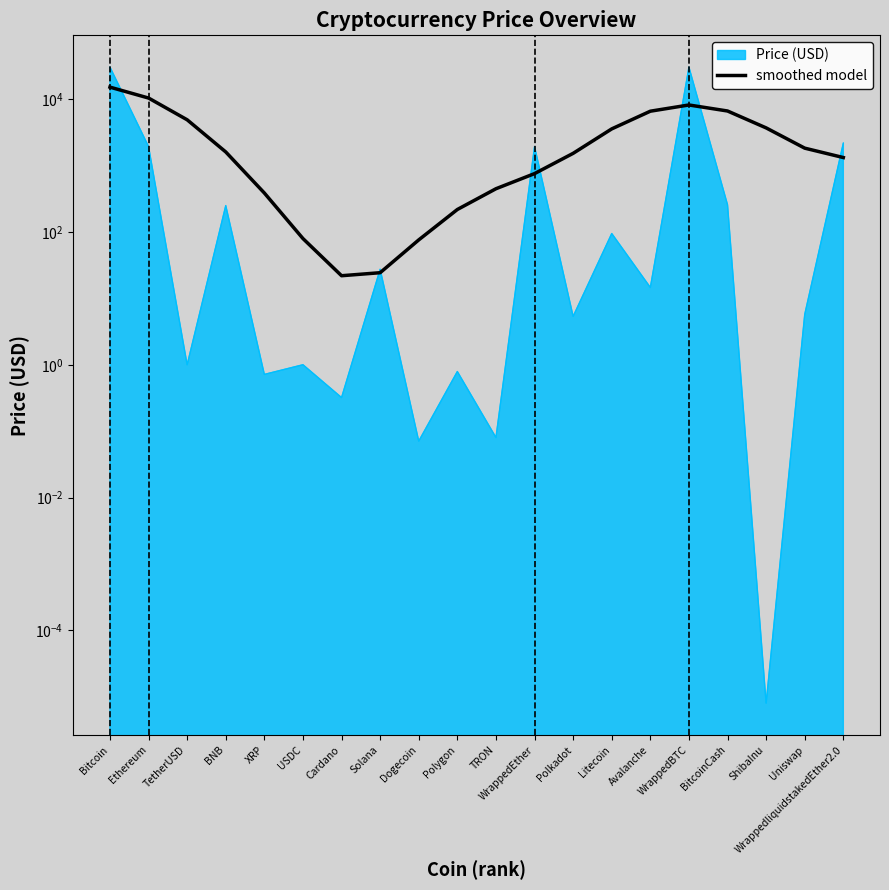

At which category does the chart reach its peak across all series?

Bitcoin